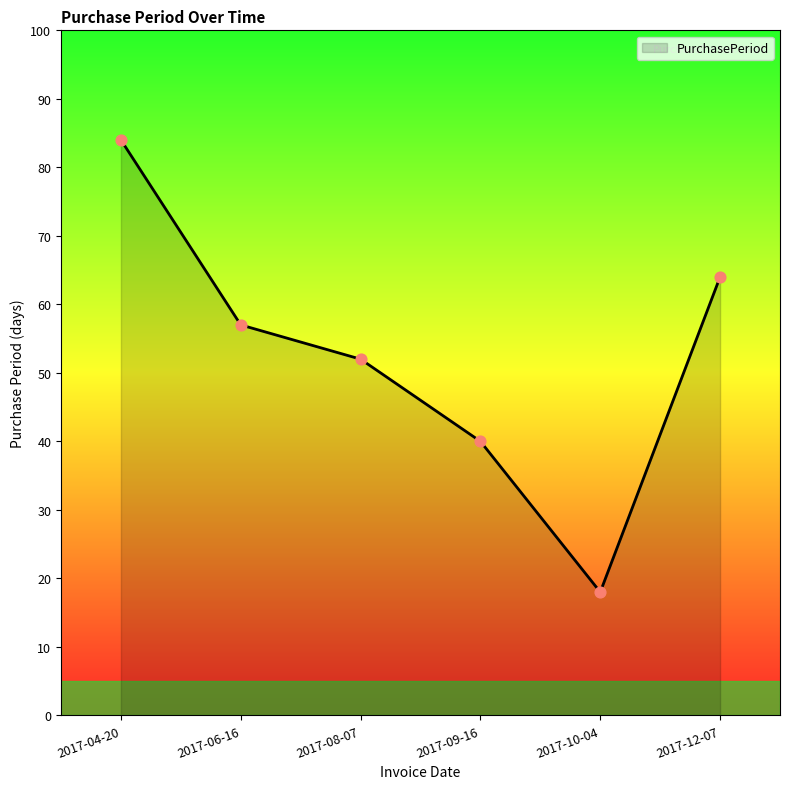

Which has a higher value, 2017-10-04 or 2017-12-07?

2017-12-07